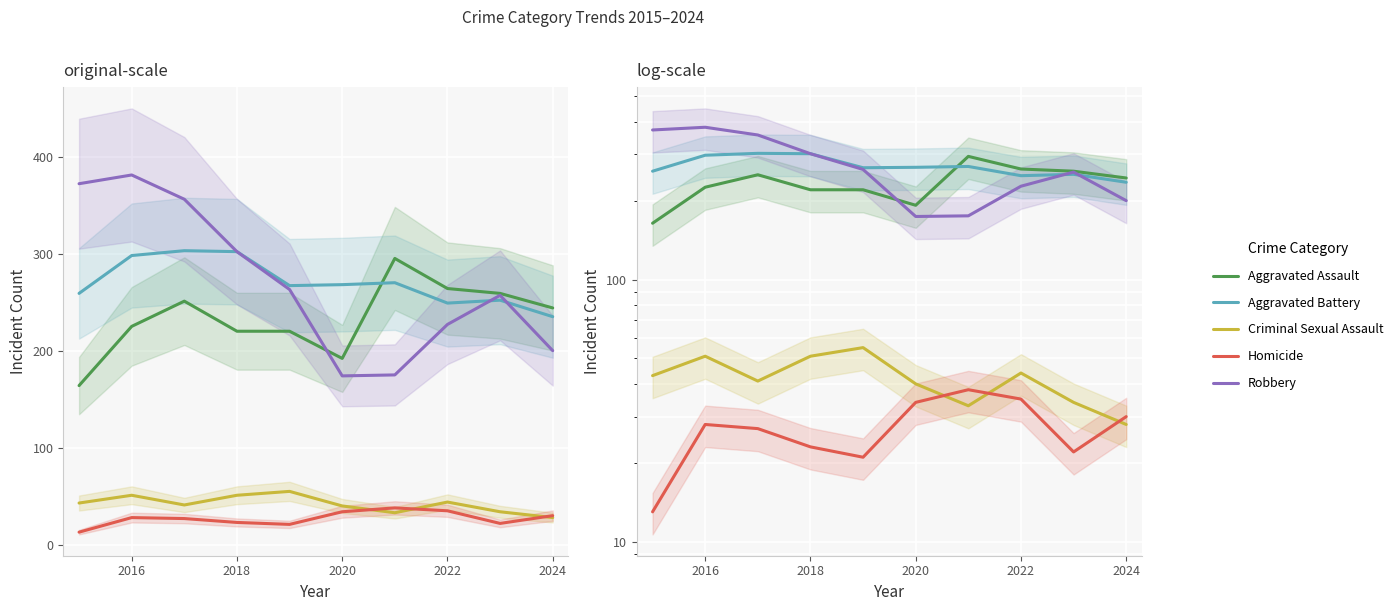

Count the number of categories in the chart.

10